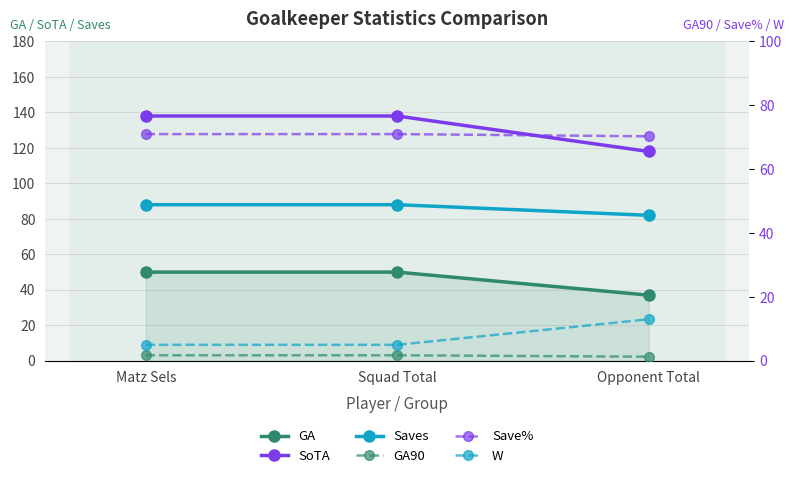

Rank the categories by W value from highest to lowest.

Opponent Total, Matz Sels, Squad Total